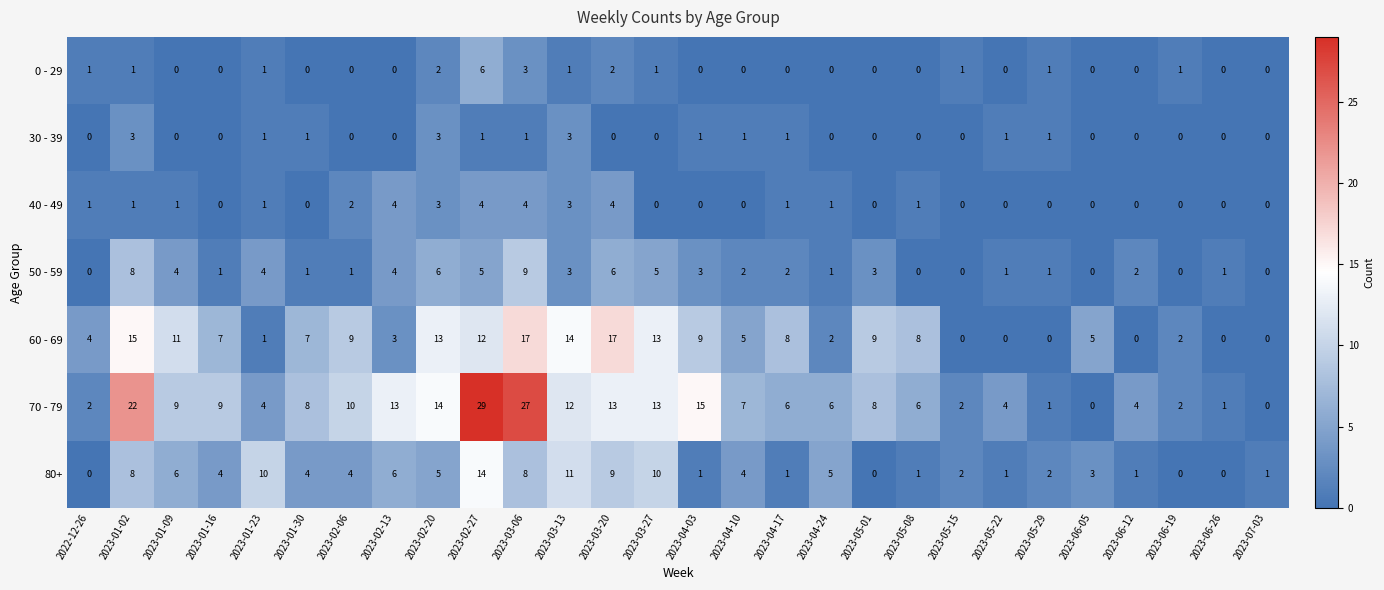

What is the greatest value displayed?

29